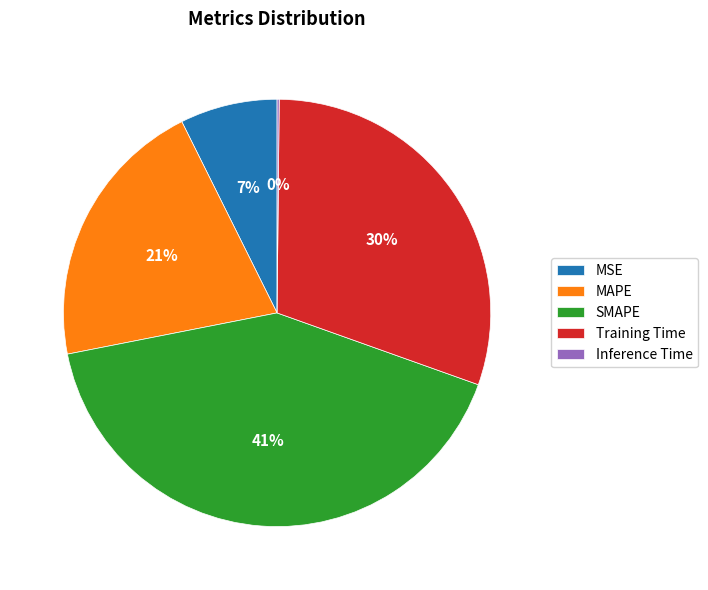

The MAPE slice represents 21% of the pie. True or false?

True